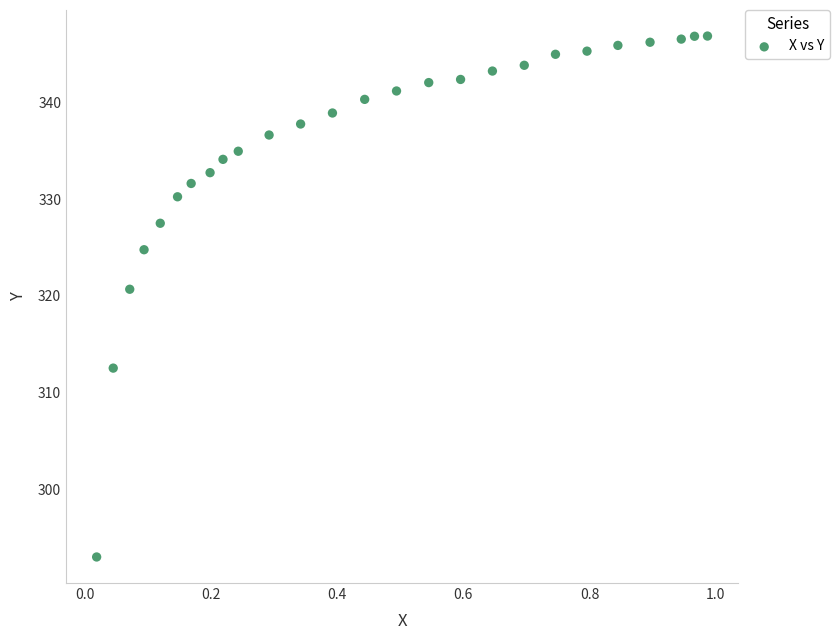

What is the range of X values (max minus min)?

1.0